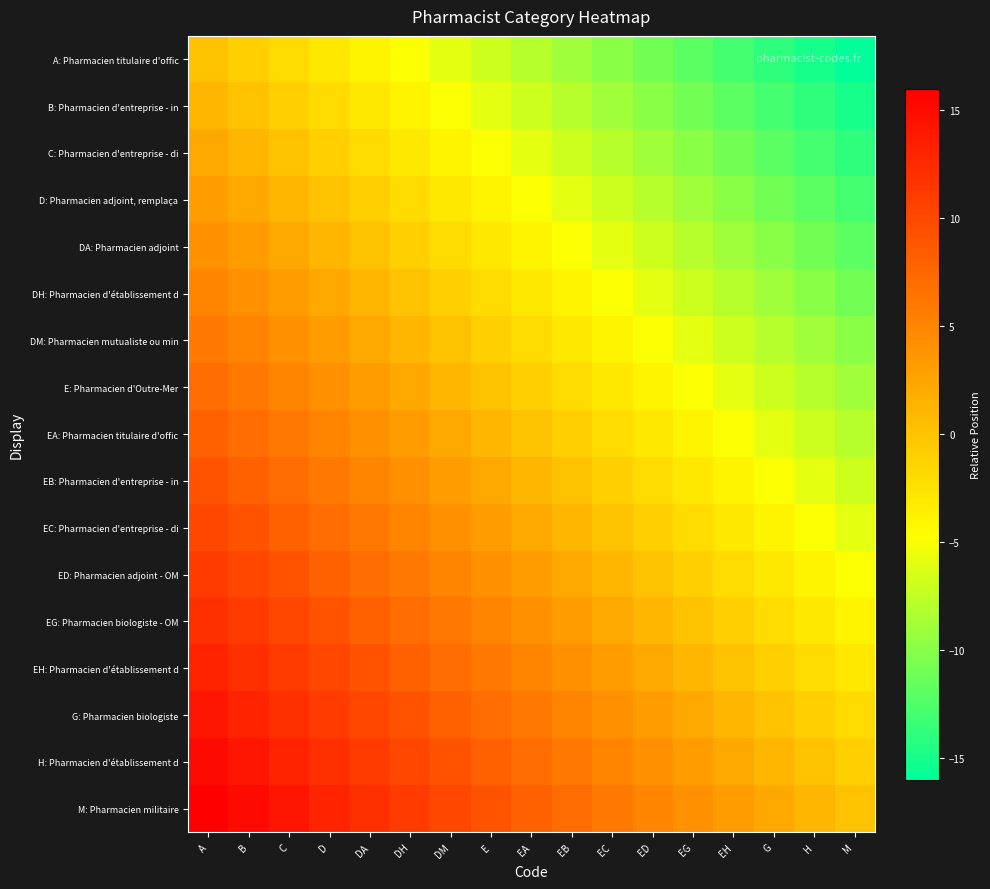

List the series in order of their peak value, lowest first.

A: Pharmacien titulaire d'offic, B: Pharmacien d'entreprise - in, C: Pharmacien d'entreprise - di, D: Pharmacien adjoint, remplaça, DA: Pharmacien adjoint, DH: Pharmacien d'établissement d, DM: Pharmacien mutualiste ou min, E: Pharmacien d'Outre-Mer, EA: Pharmacien titulaire d'offic, EB: Pharmacien d'entreprise - in, EC: Pharmacien d'entreprise - di, ED: Pharmacien adjoint - OM, EG: Pharmacien biologiste - OM, EH: Pharmacien d'établissement d, G: Pharmacien biologiste, H: Pharmacien d'établissement d, M: Pharmacien militaire